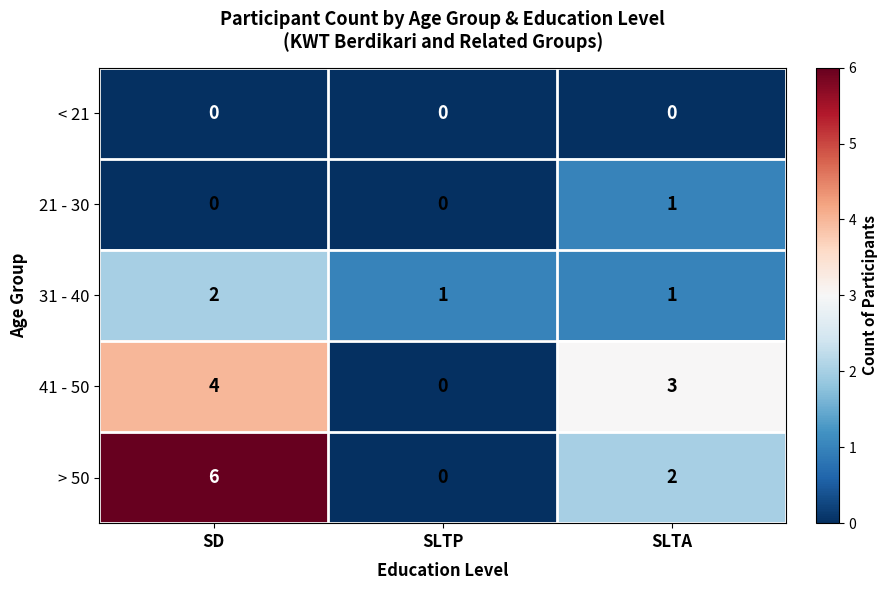

Reading left to right, what are all the values shown in this chart?

< 21: SD=0	SLTP=0	SLTA=0
21 - 30: SD=0	SLTP=0	SLTA=1
31 - 40: SD=2	SLTP=1	SLTA=1
41 - 50: SD=4	SLTP=0	SLTA=3
> 50: SD=6	SLTP=0	SLTA=2